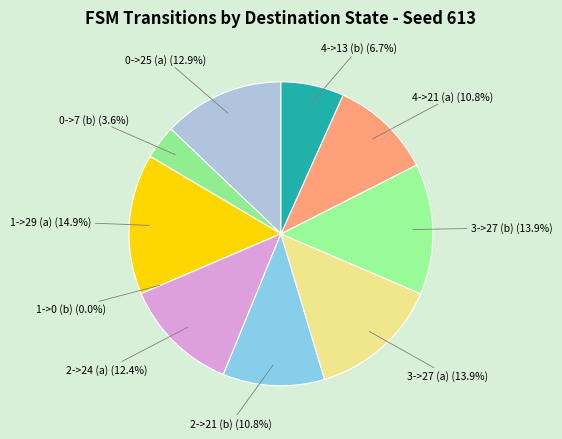

Does 2->24 (a) account for over 50% of the chart?

No